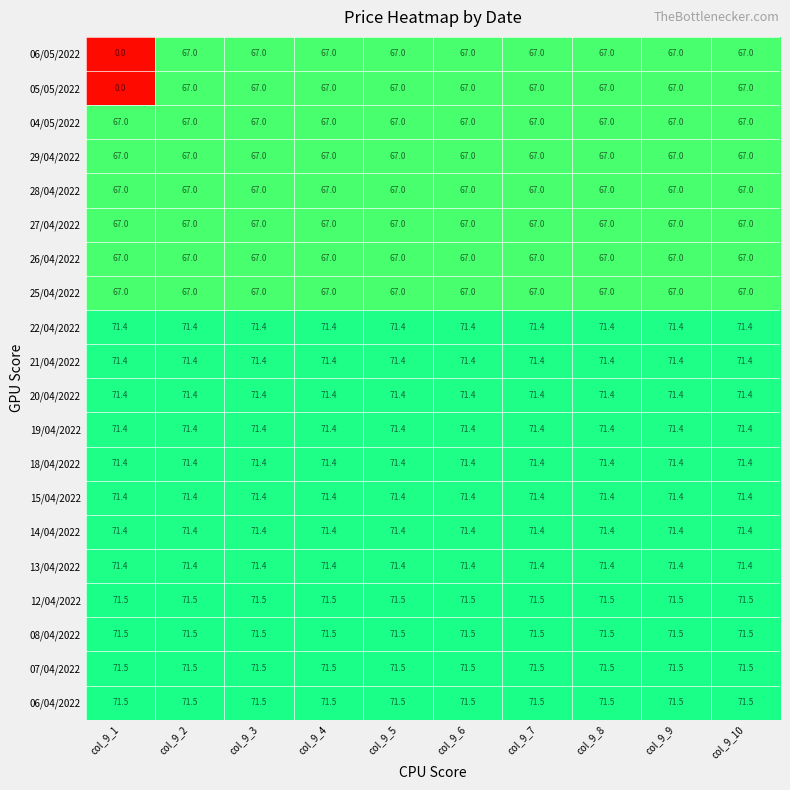

What is the total value across all series at col_9_6?

1393.2